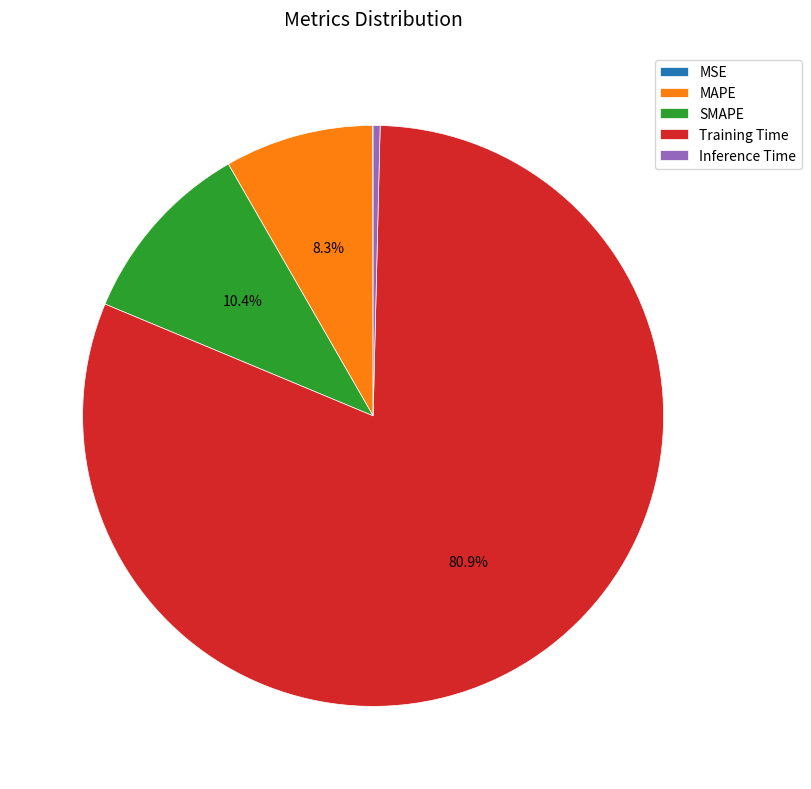

Which slice is the largest?

Training Time